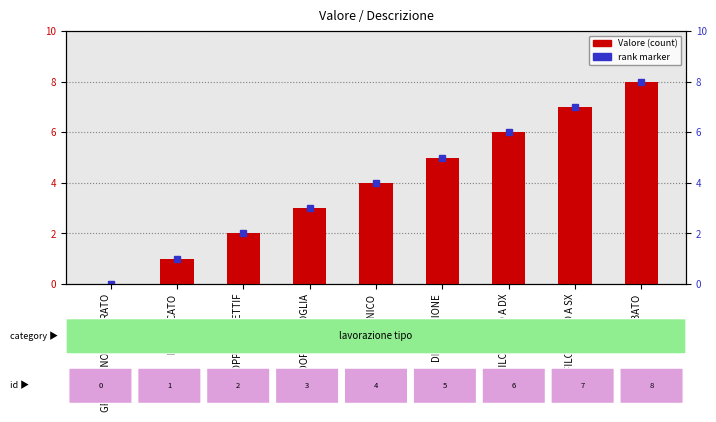

Are the bars horizontal?

No